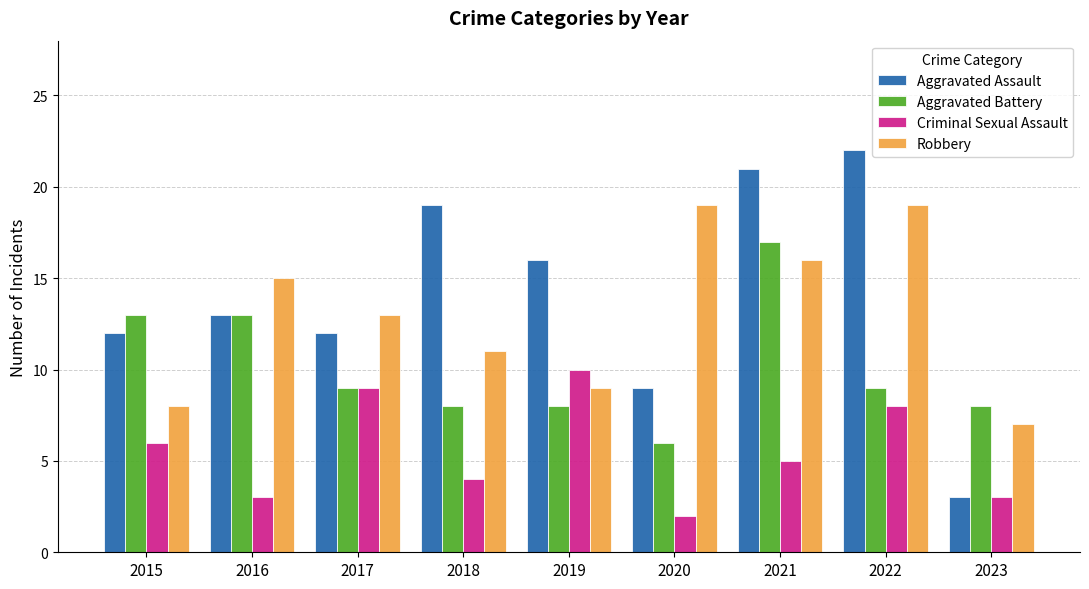

What is the difference between the highest and lowest values at 2016?

12